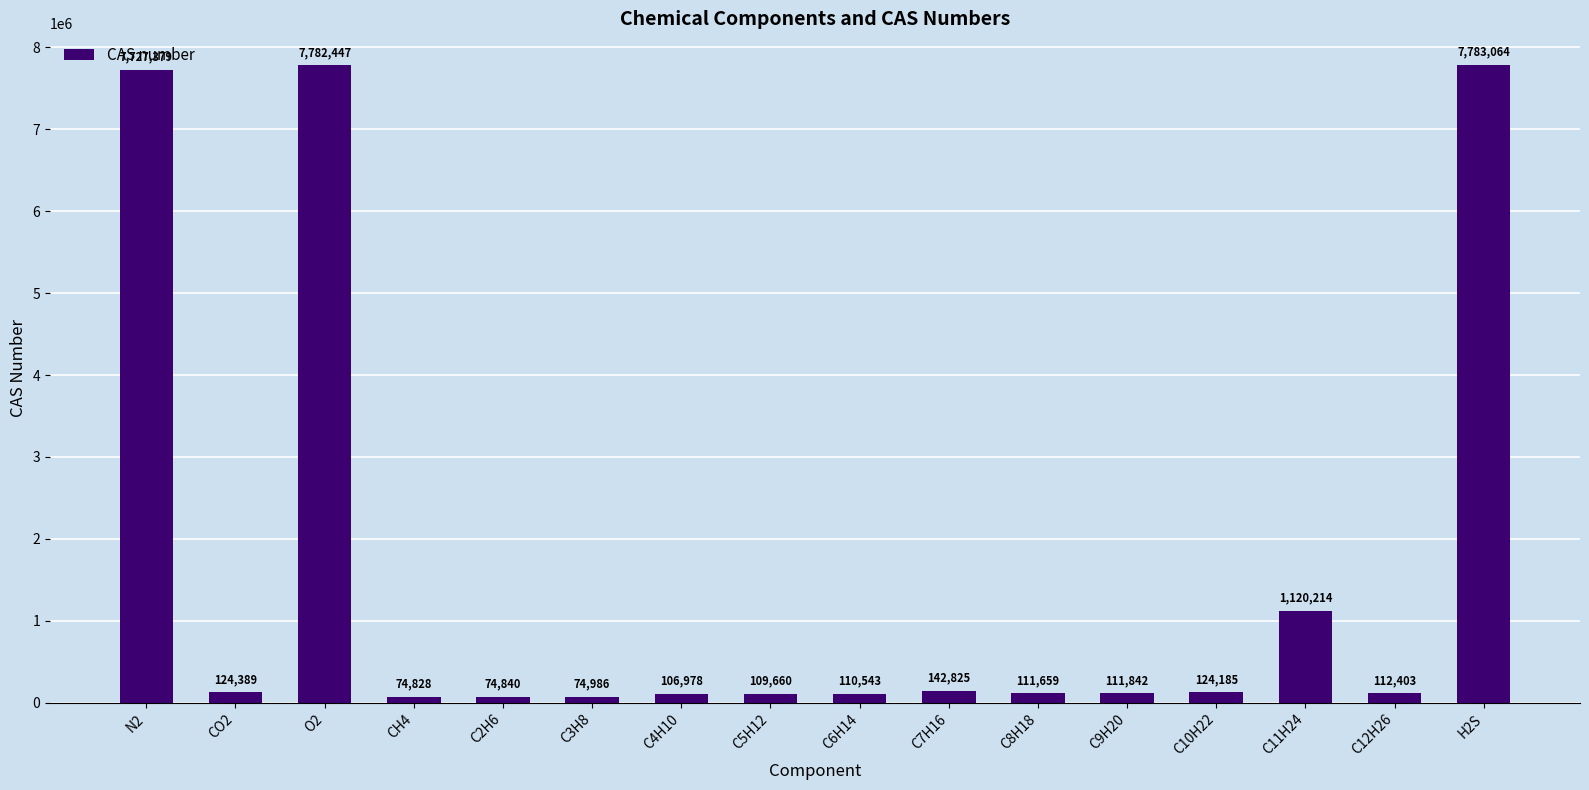

What is the greatest value displayed?

7783064